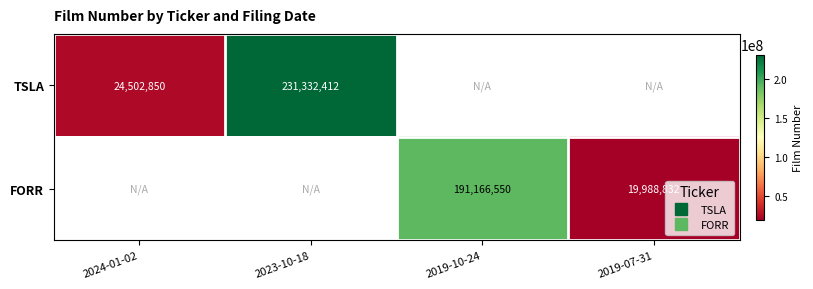

Between 2019-10-24 and 2019-07-31, which series saw the biggest shift?

FORR